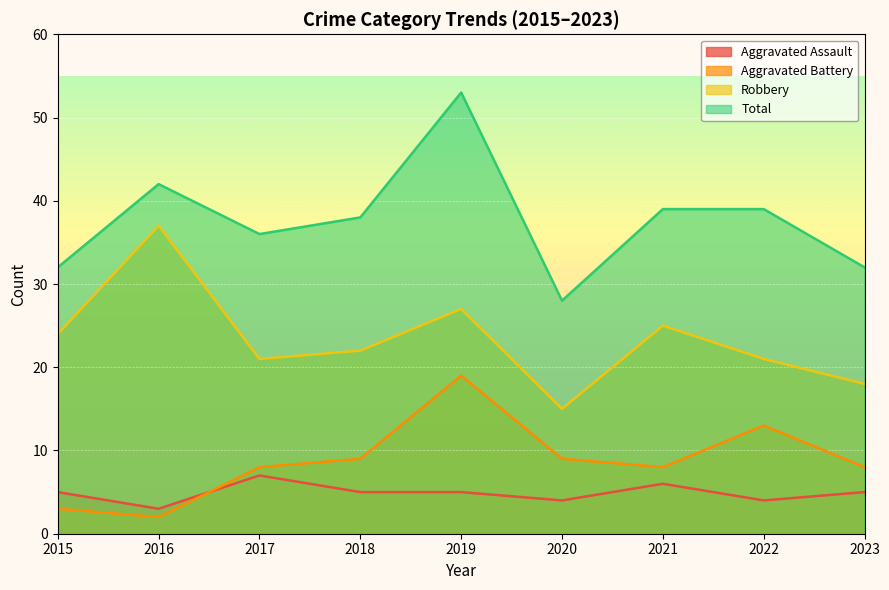

What is the lowest value of the Aggravated Assault series?

3